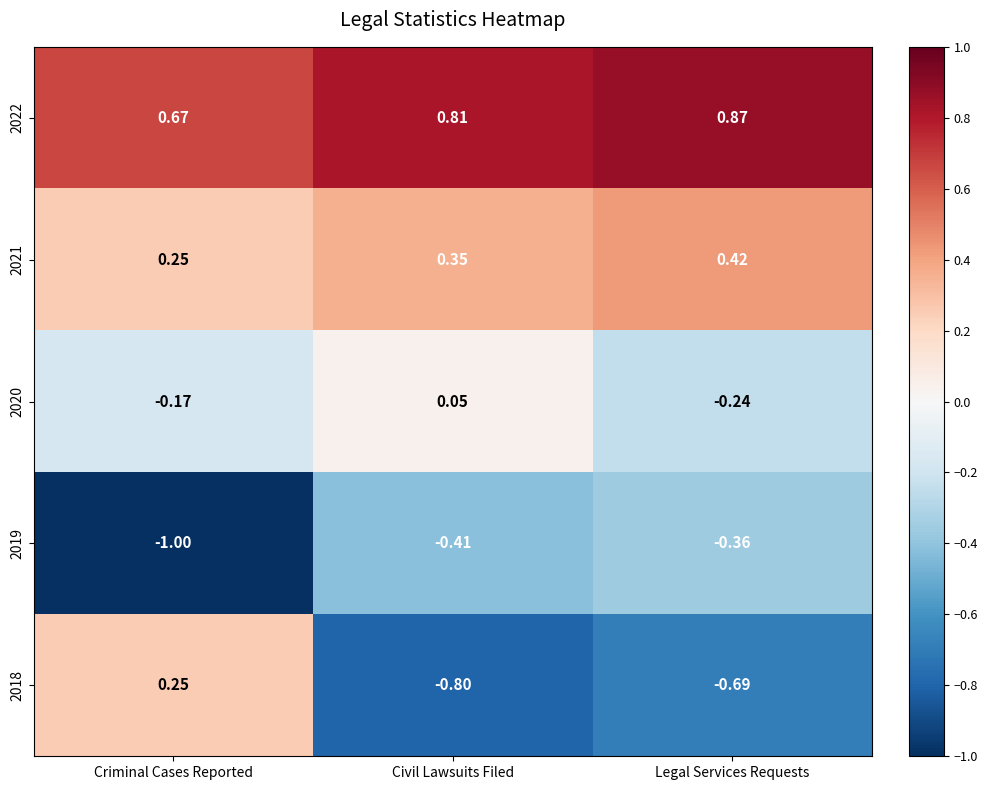

Which label corresponds to the smallest value in the chart?

Criminal Cases Reported